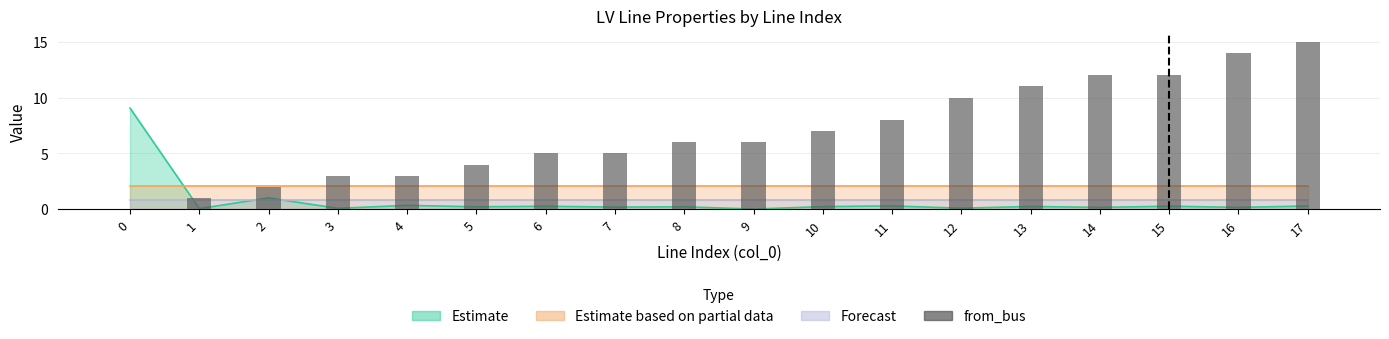

The chart shows a value of 1 at 3. True or false?

False